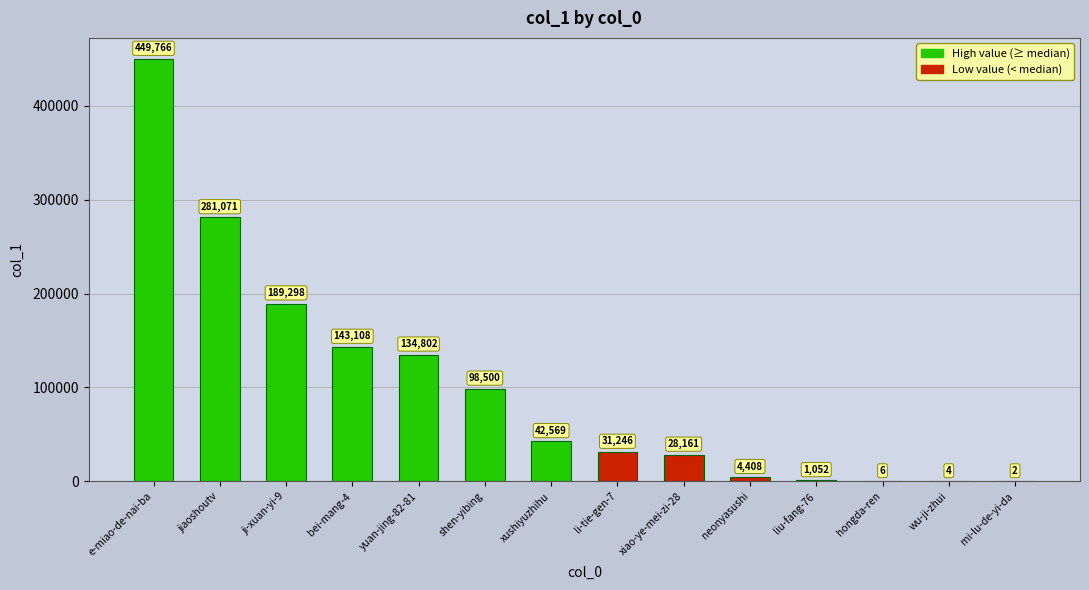

What is the change in value from yuan-jing-82-81 to shen-yibing?

-36302